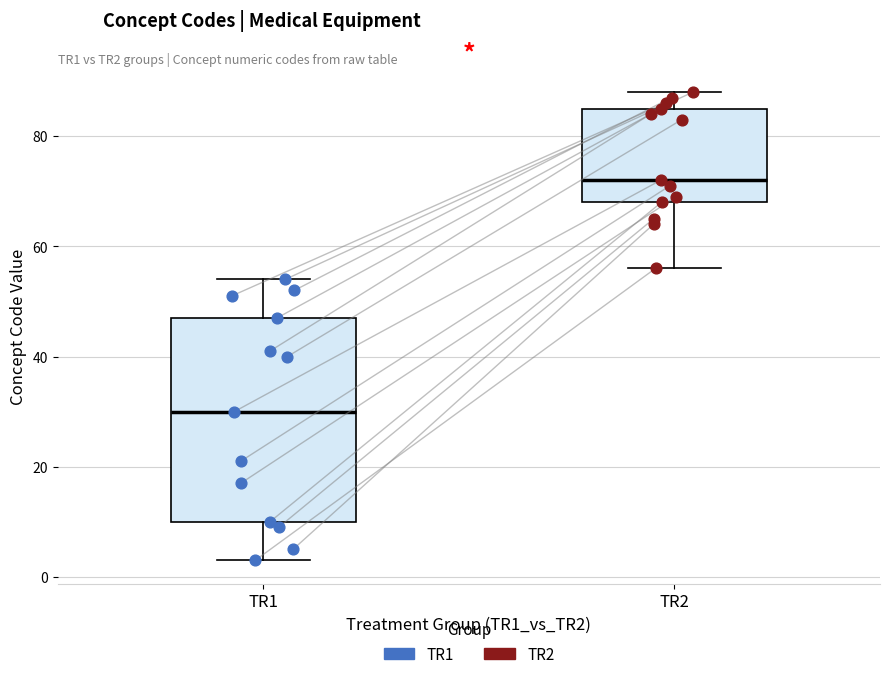

Reading left to right, read every box against the y-axis: the position of its median line, the range the box covers, and the ends of its whiskers. The values are not printed on the chart, so give them approximately, as read against the axis.

TR1: median 30, box 10 to 48, whiskers 4 to 54
TR2: median 72, box 68 to 86, whiskers 56 to 88